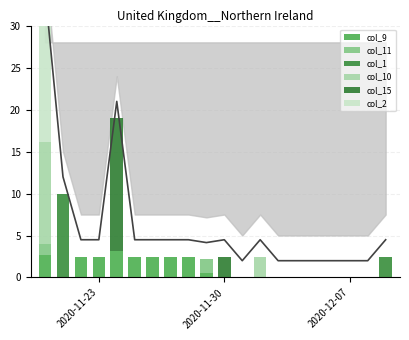

Which series has the largest range (max minus min)?

col_2